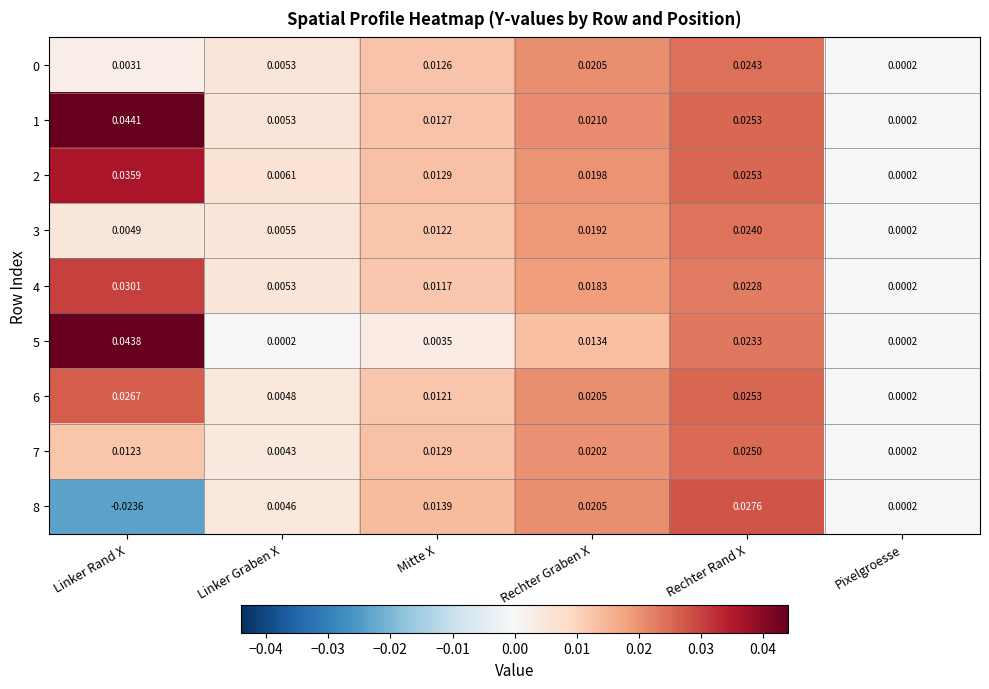

Where is 0 nearest to the value 0?

Pixelgroesse